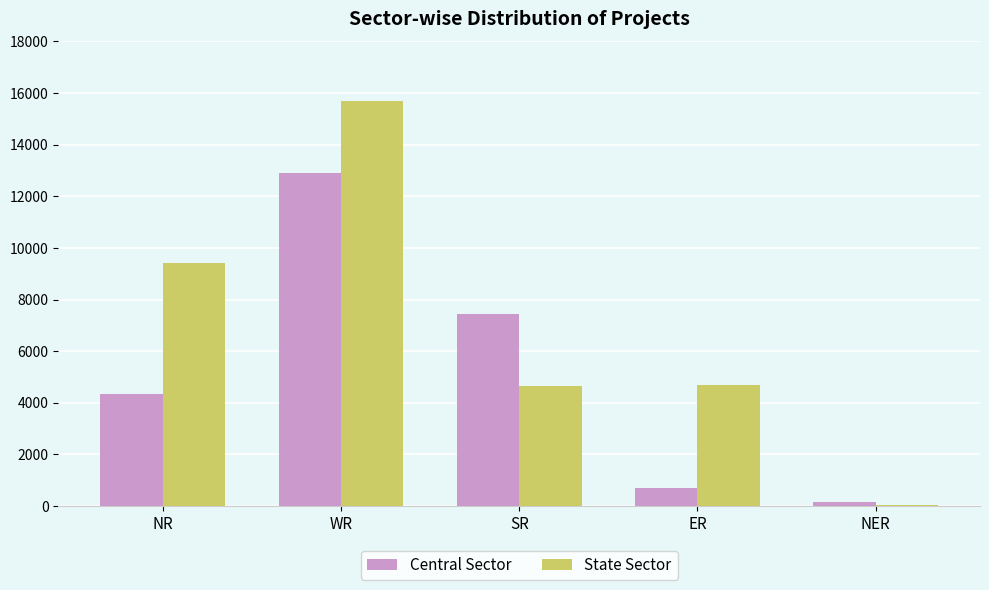

Where is State Sector nearest to the value 7867?

NR